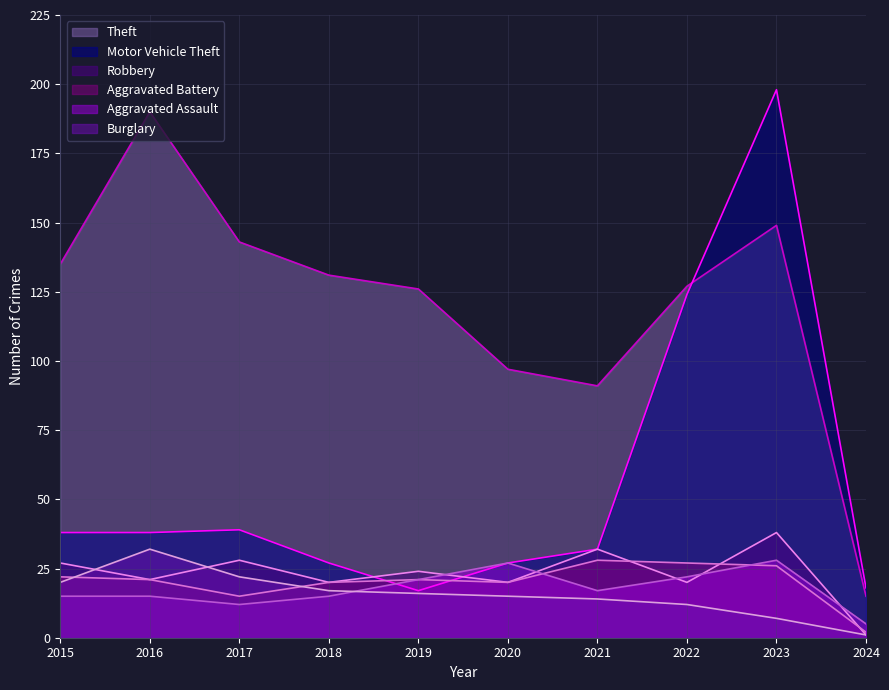

Read the Motor Vehicle Theft value at 2015.

38